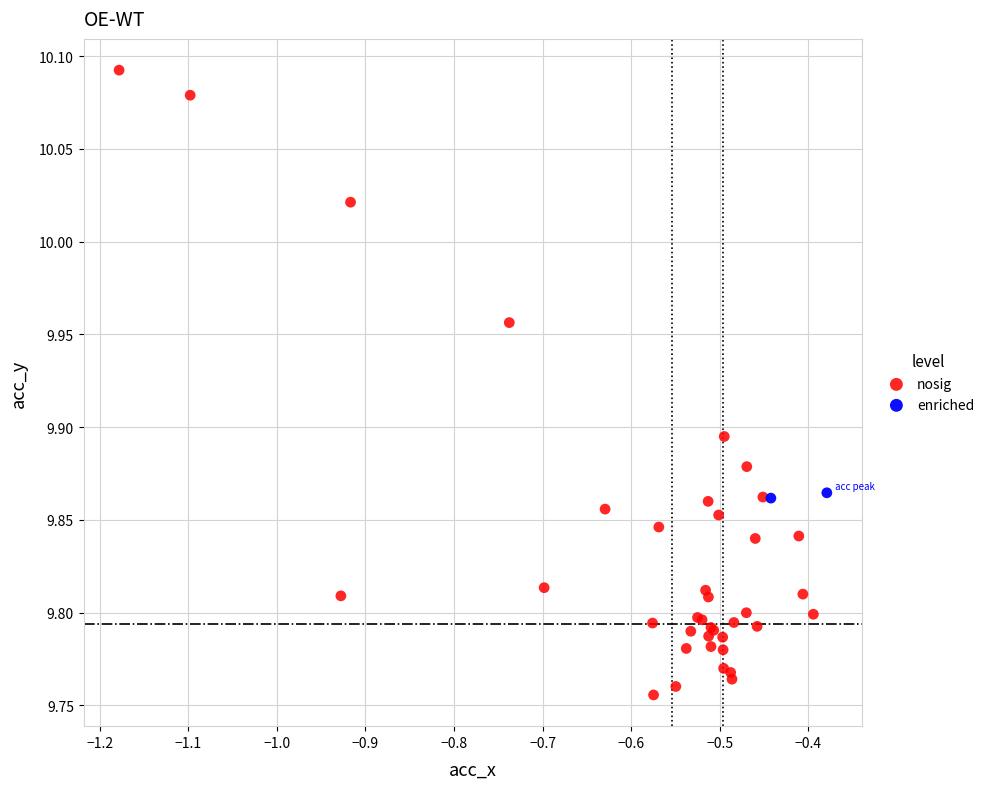

What are all the series names shown in the legend?

nosig, enriched